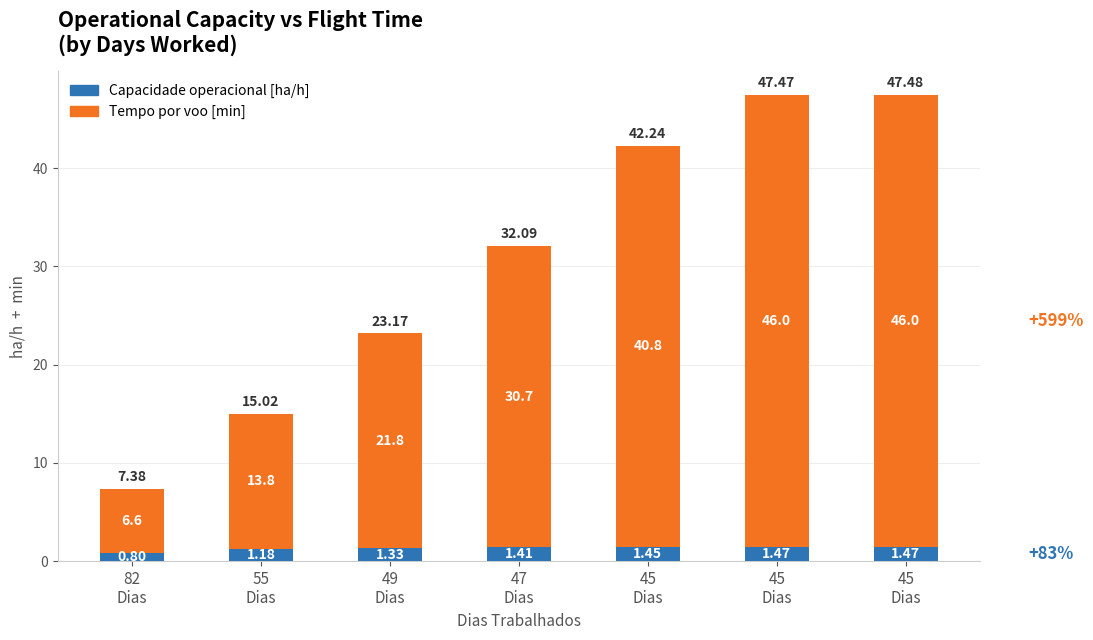

What are all the series names shown in the legend?

Capacidade operacional [ha/h], Tempo por voo [min]